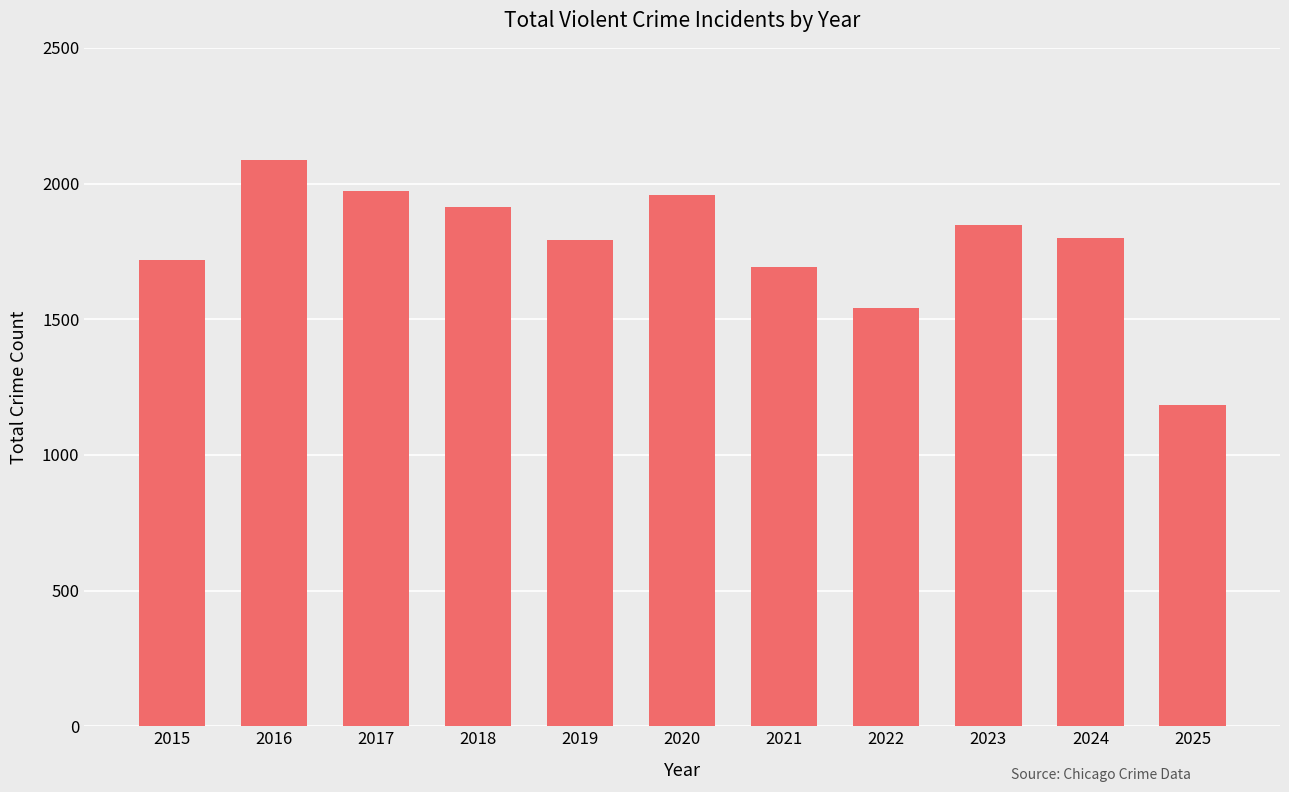

How many bars are there in total?

11